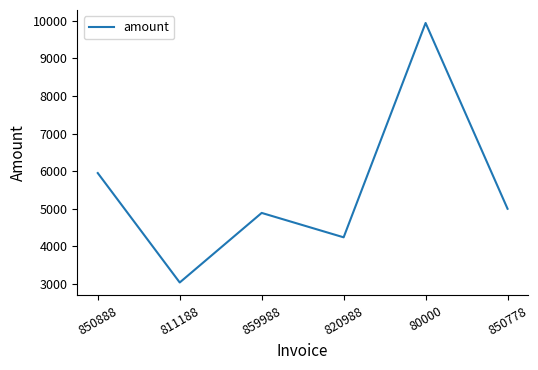

What is the maximum value shown in the chart?

9941.0